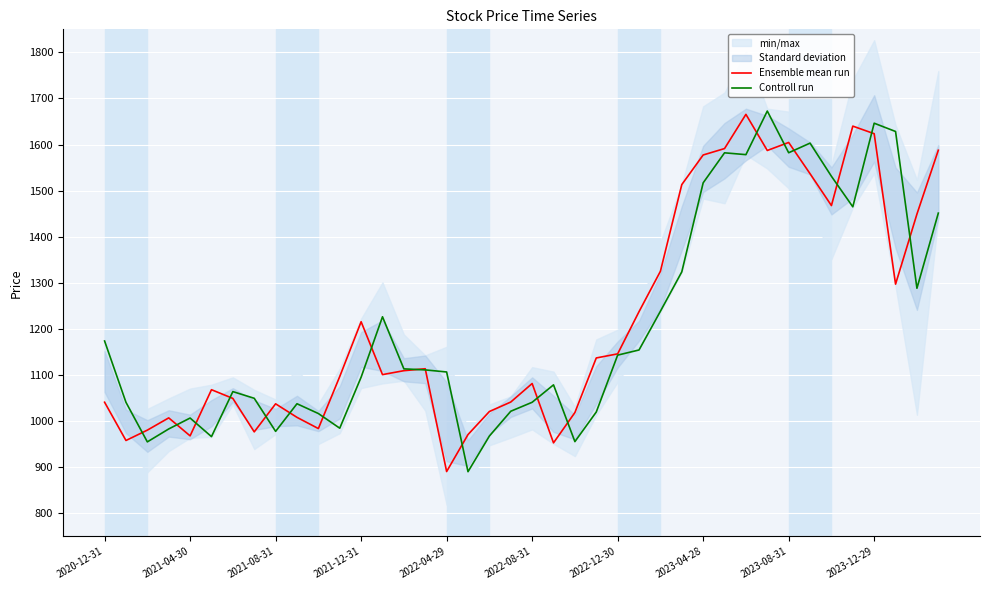

What is the lowest value of the Controll run series?

890.3